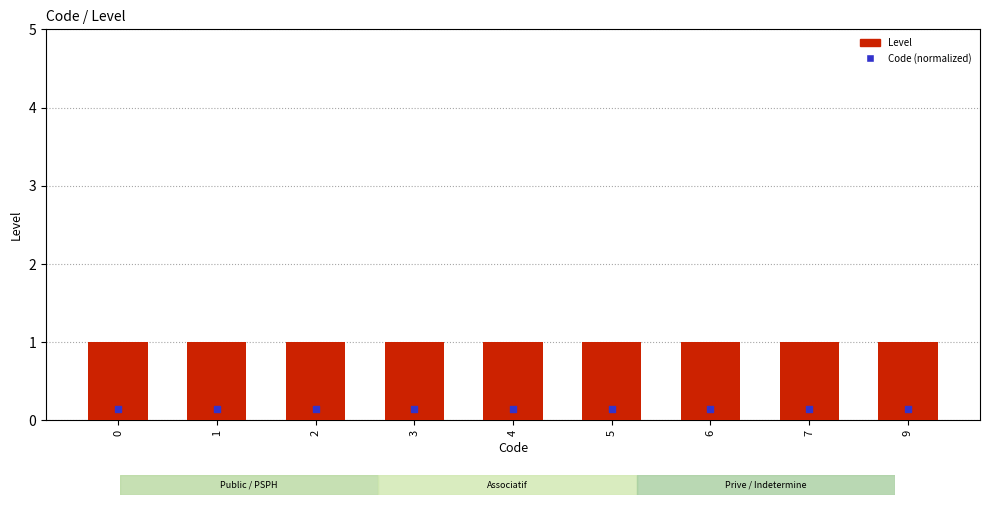

What are all the series names shown in the legend?

Level, Code (normalized)